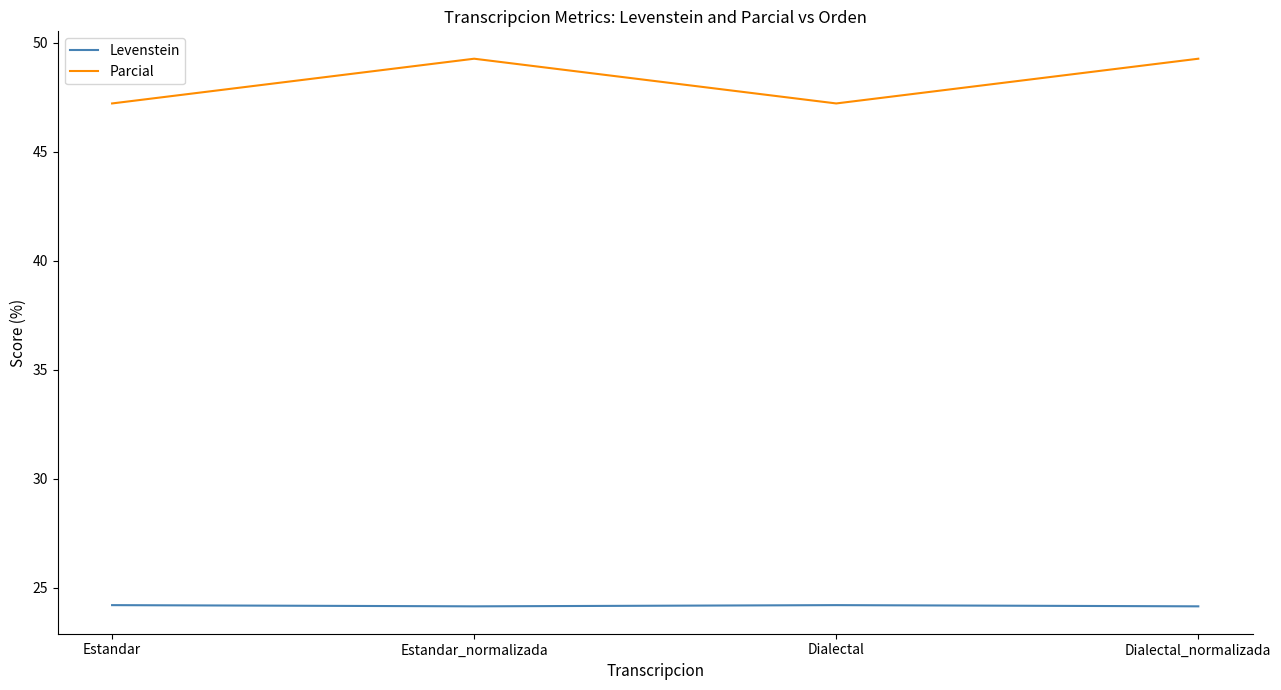

Is this an area chart (filled region under the line)?

No